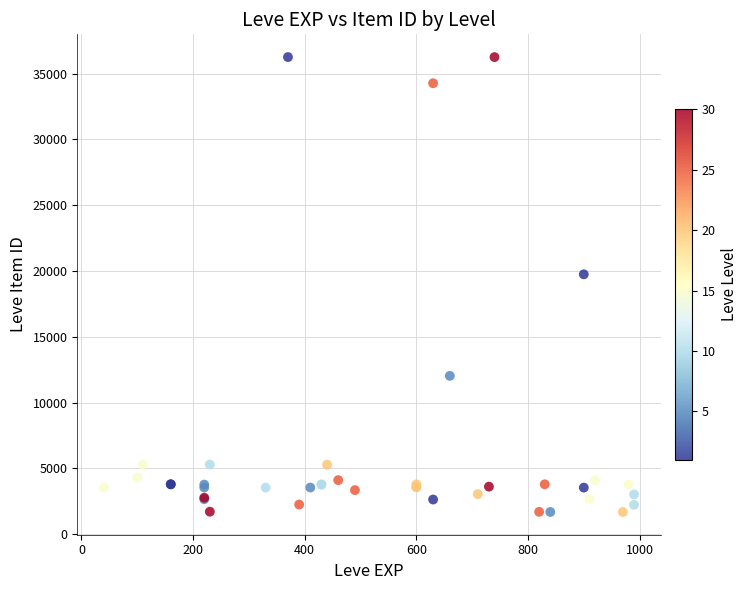

What Y value in the scatter plot is closest to 18967?

19744